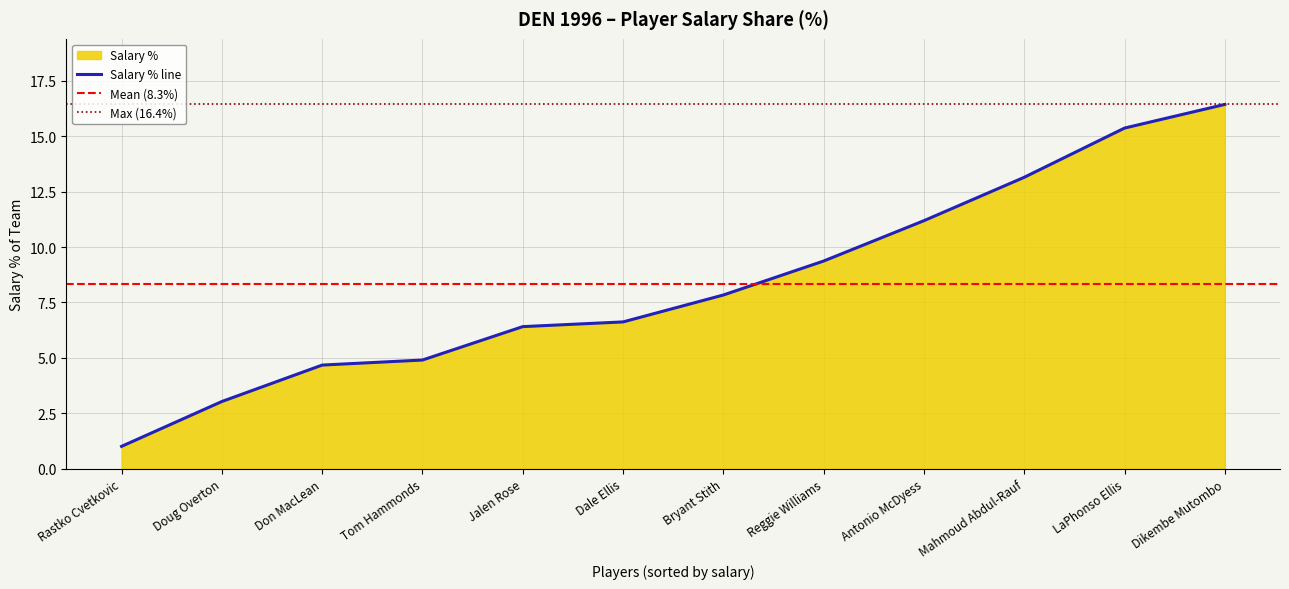

What is the difference between the maximum and second lowest values?

13.4